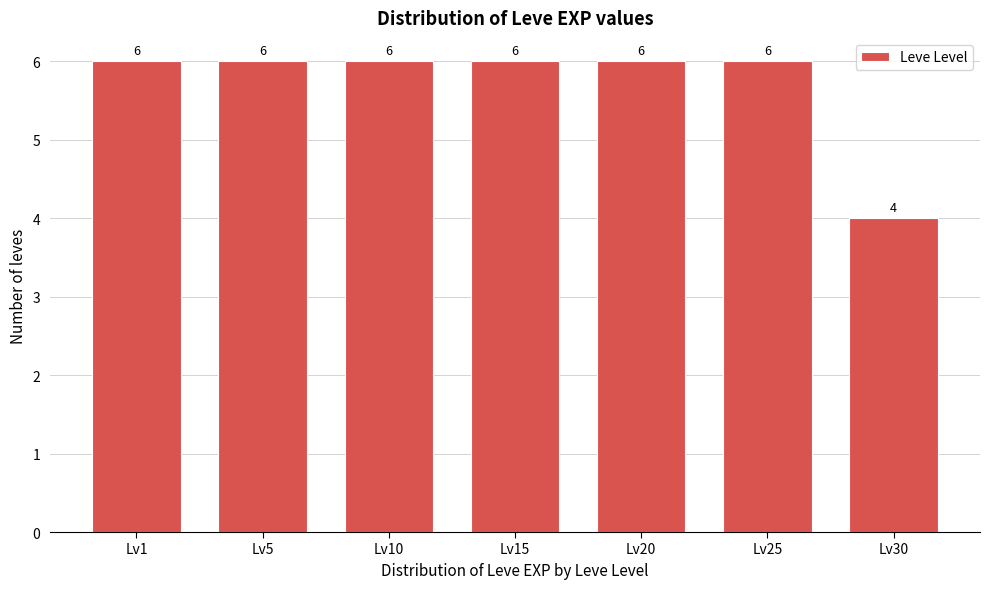

Reading right to left, transcribe all the data shown in this chart.

4	6	6	6	6	6	6